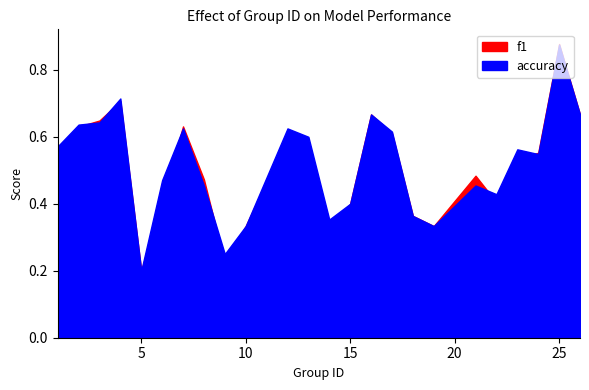

Which series has the widest spread of values?

f1